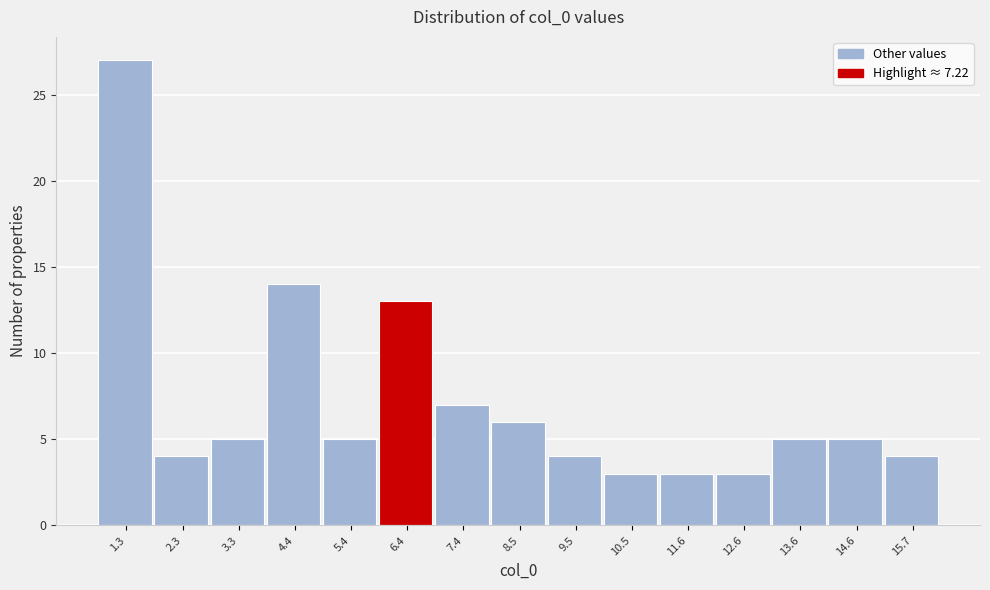

Reading left to right, what are all the values shown in this chart?

27	4	5	14	5	13	7	6	4	3	3	3	5	5	4